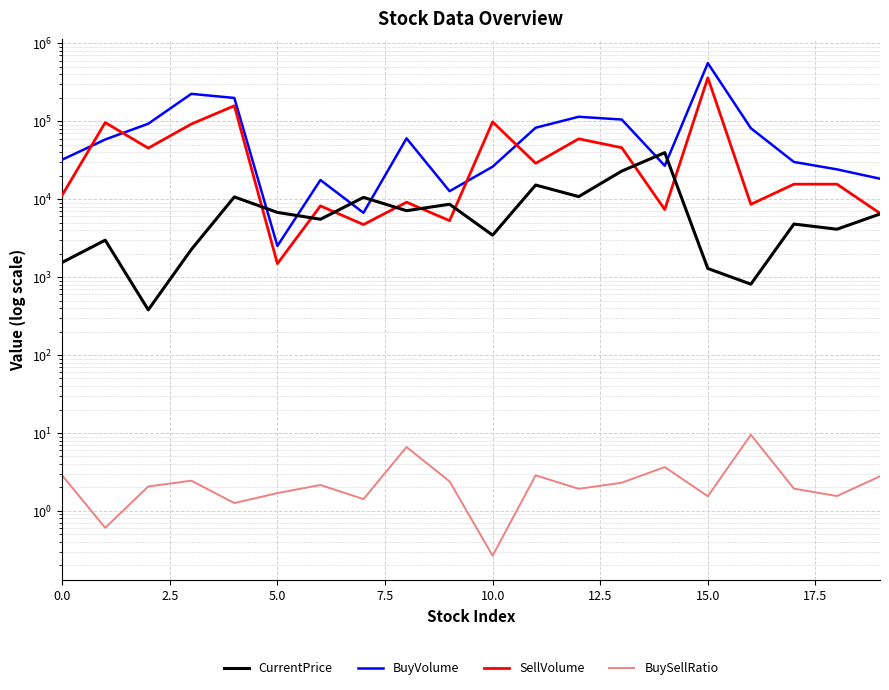

True or false: SellVolume and BuySellRatio cross at least once.

False